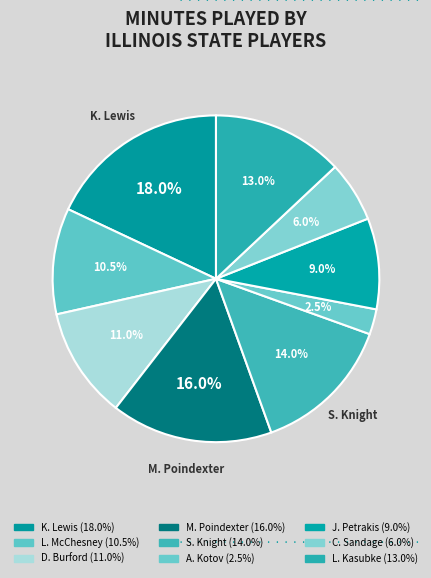

How many slices are in this pie chart?

9